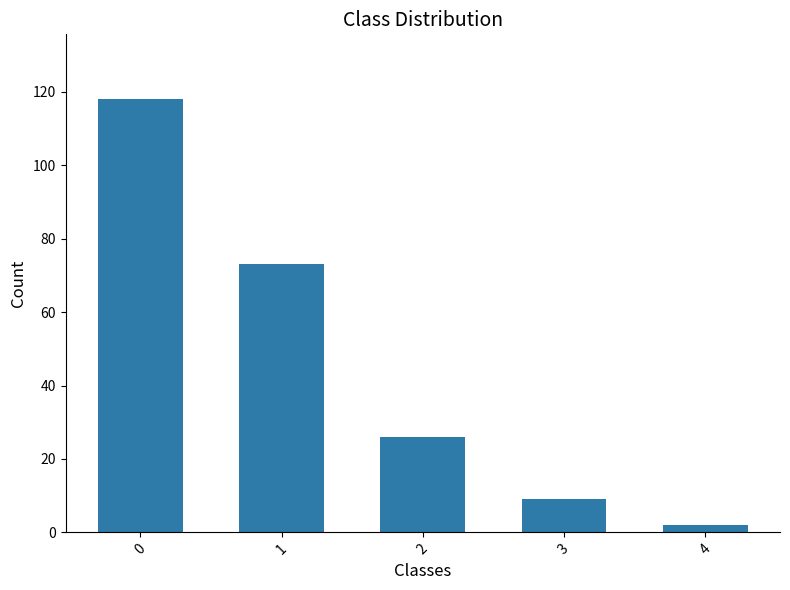

Rank the categories by value from lowest to highest.

4, 3, 2, 1, 0